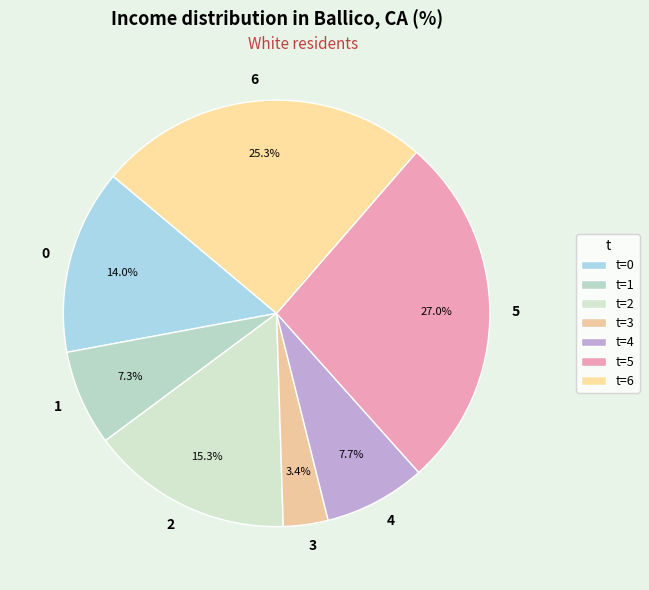

Does 4 account for over 50% of the chart?

No